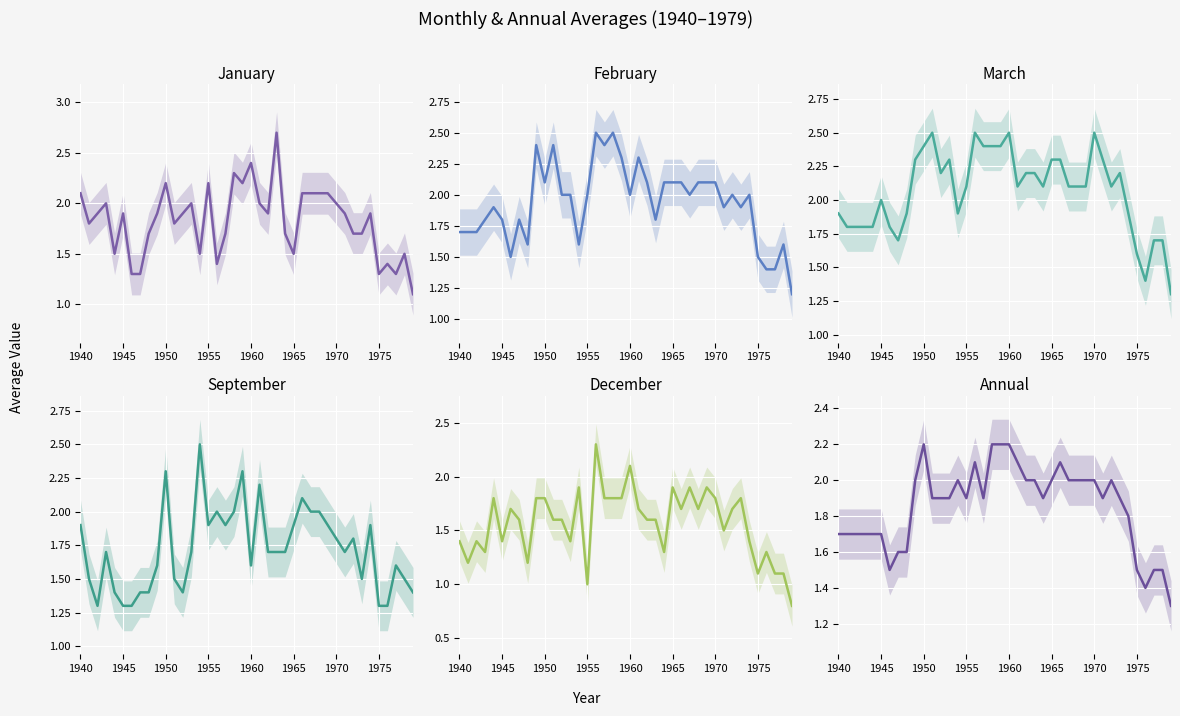

Count the number of data series in this chart.

6